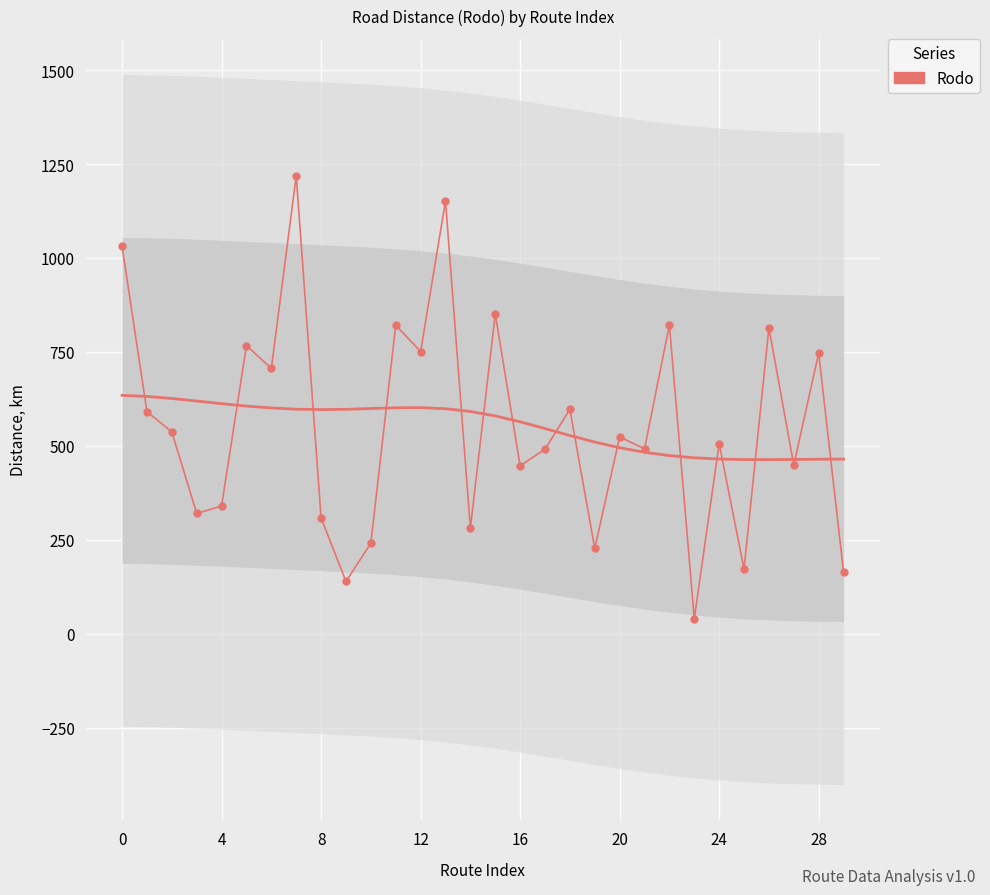

Where is the data nearest to the value 629?

18